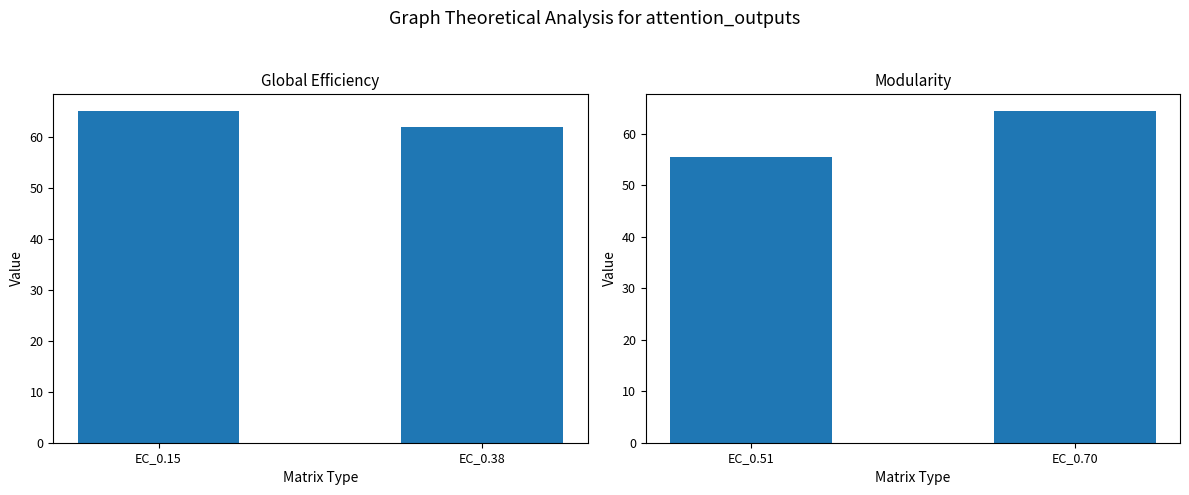

Rank the series by their average value, from highest to lowest.

EC_0.15 mean, EC_0.51 mean